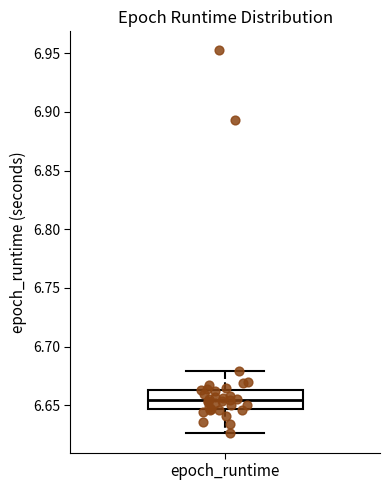

Transcribe this box plot: give where the median line is, the range the box spans, and where the two whiskers end, as read against the y-axis. The values are not printed on the chart, so give them approximately, as read against the axis.

median 6.655, box 6.645 to 6.665, whiskers 6.625 to 6.680